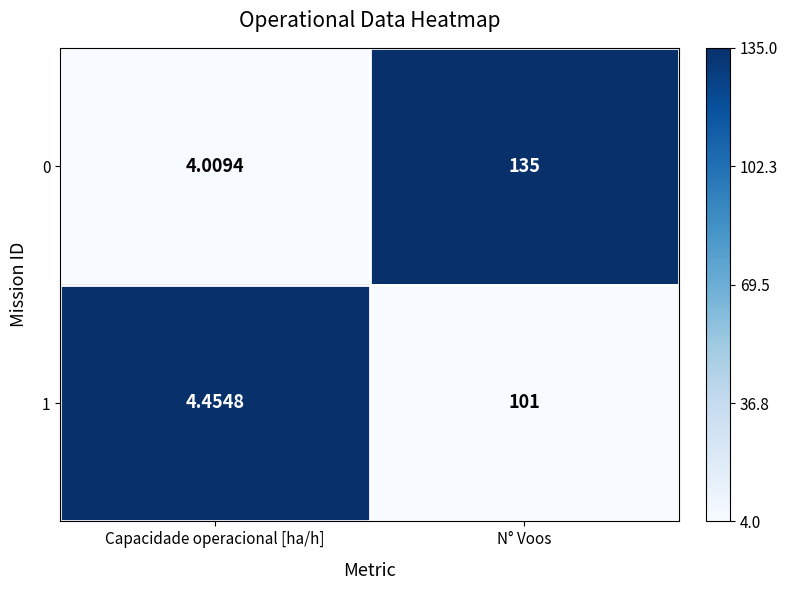

Which category has the lowest value in the 0 series?

Capacidade operacional [ha/h]